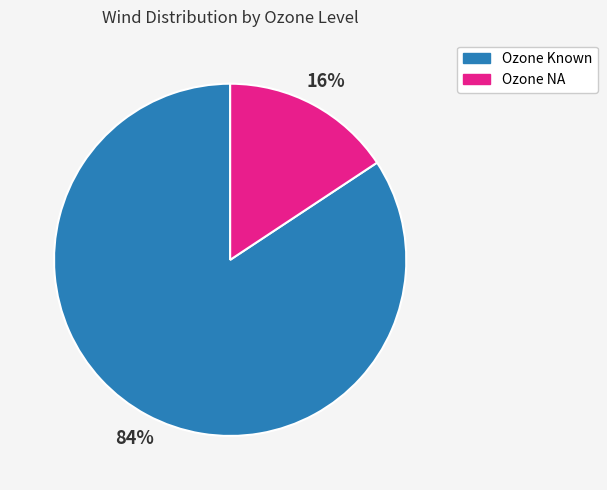

How many segments does this pie chart have?

2